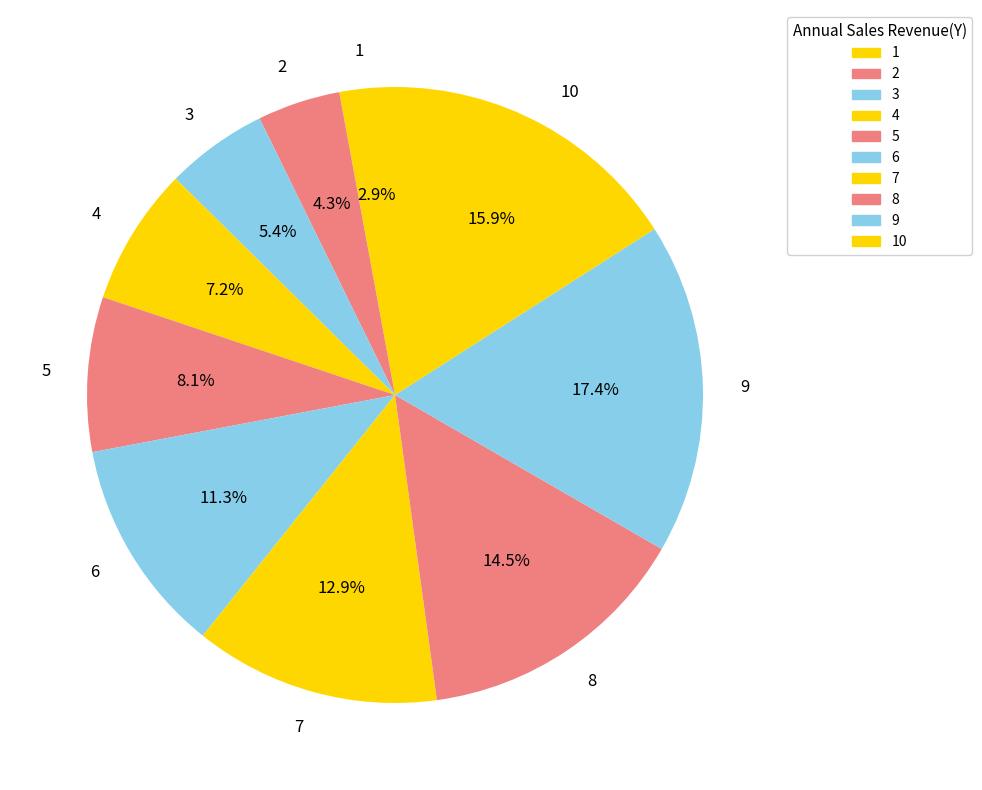

Is 9 the majority of the pie?

No